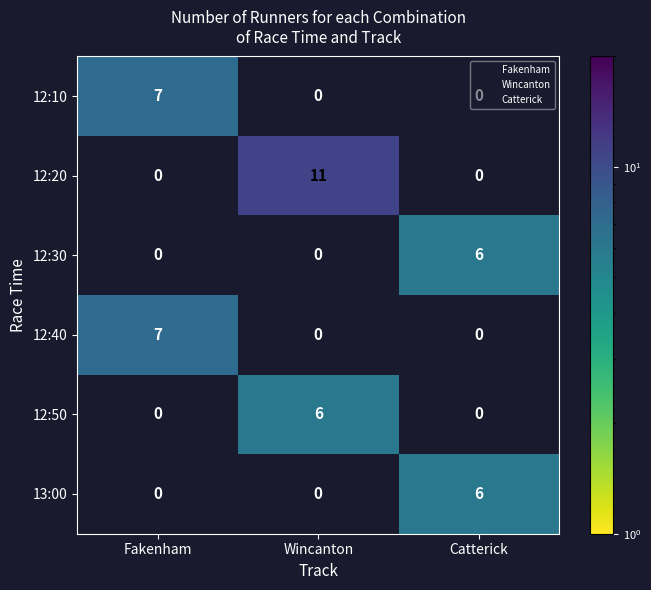

What is the smallest value displayed?

6.0